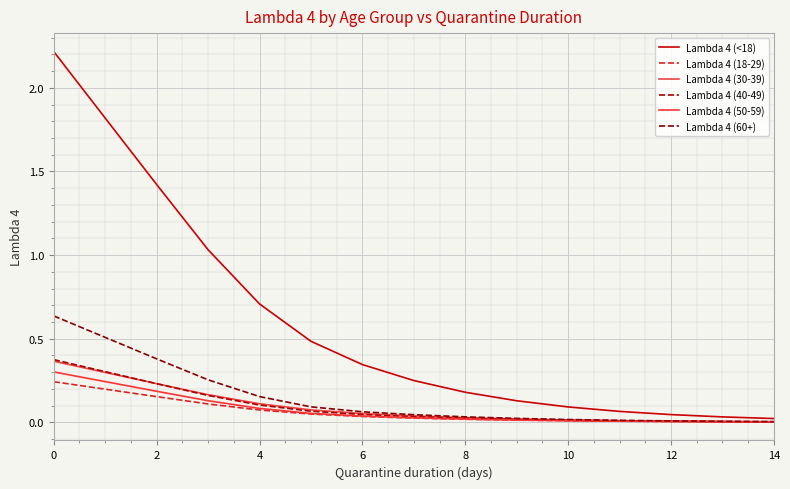

Which category has the lowest value in the Lambda 4 (60+) series?

14